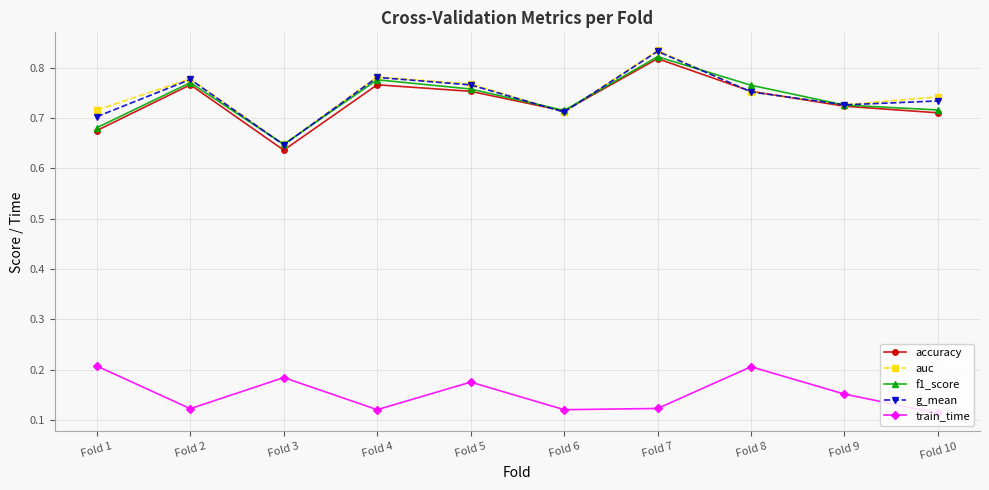

The value of g_mean at Fold 1 is 0.7. True or false?

True